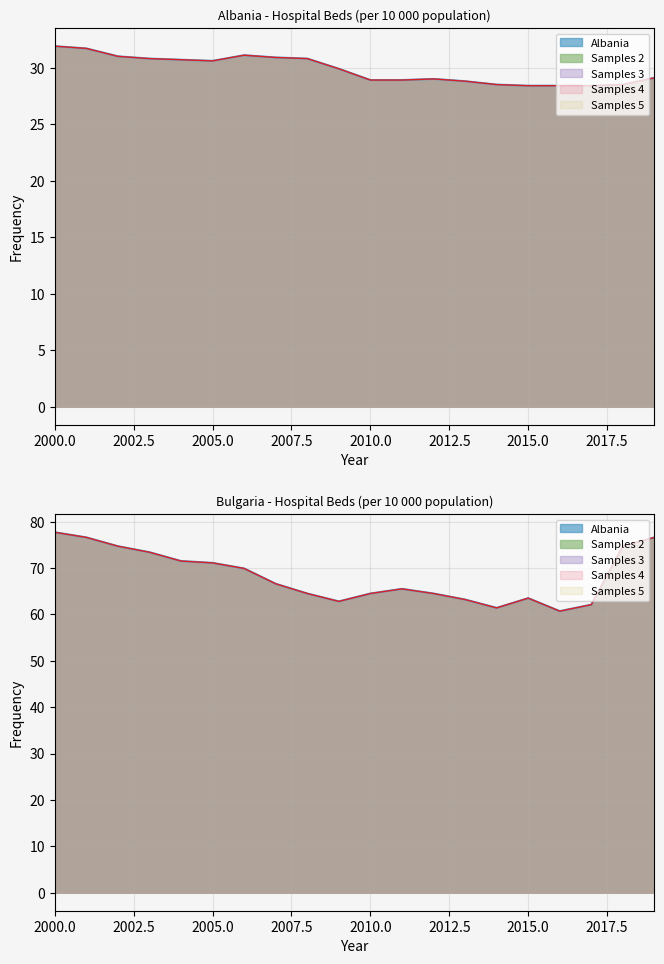

At which category does the chart reach its minimum across all series?

2015